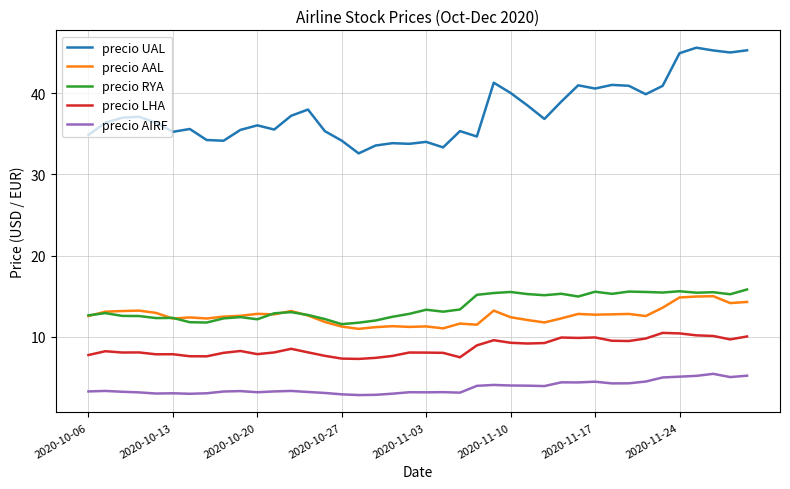

True or false: precio AIRF has more than 0 interior local peaks.

True